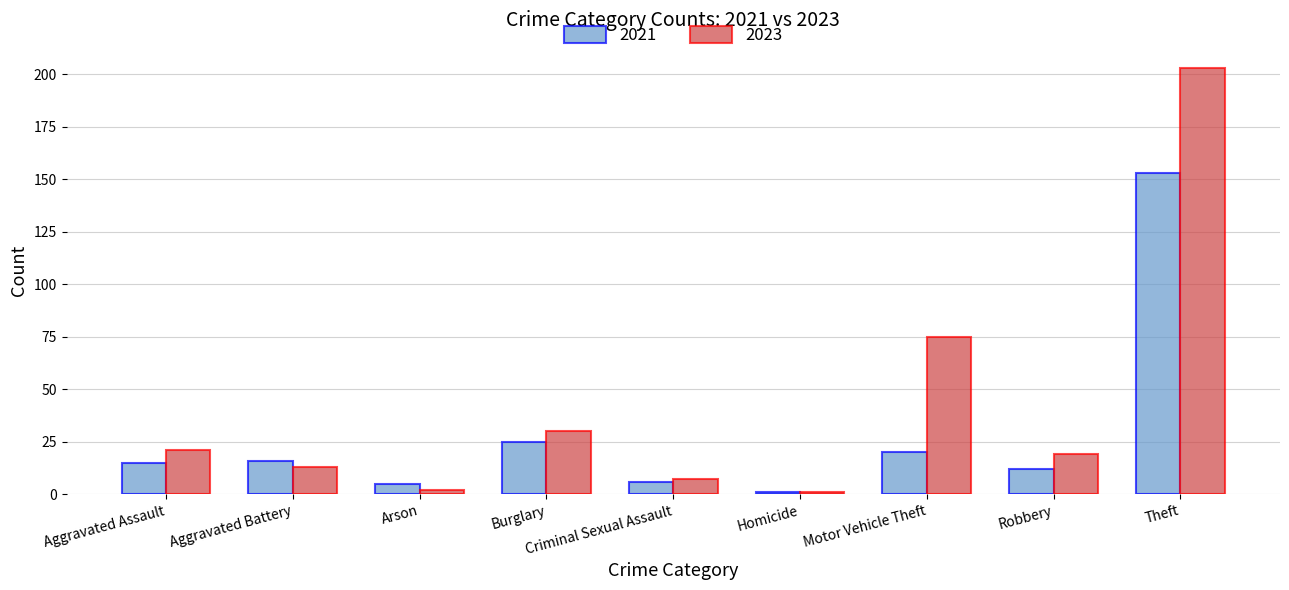

Which series has the largest range (max minus min)?

2023